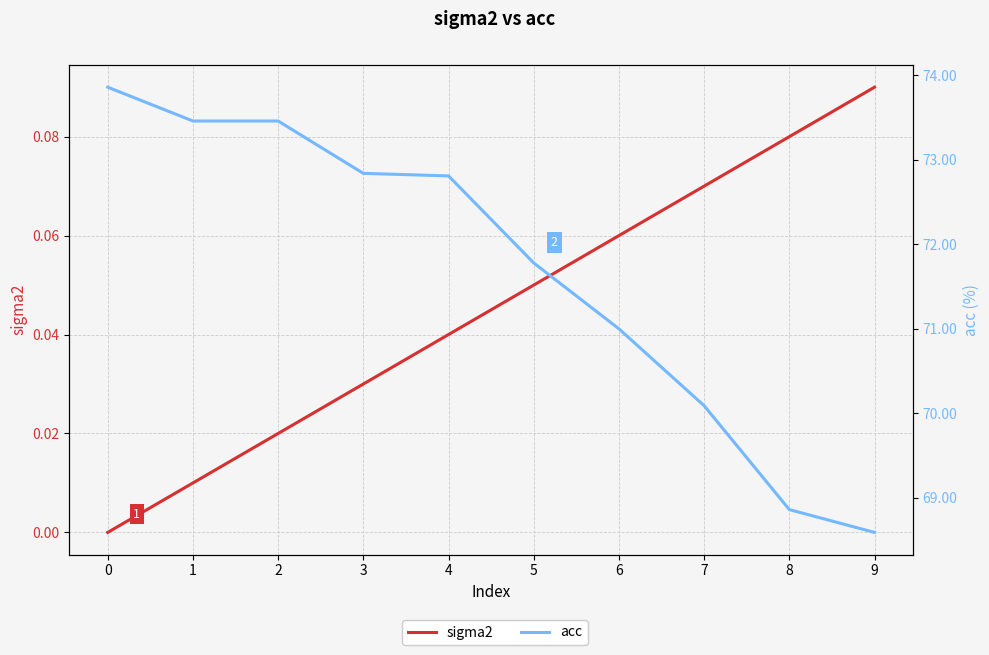

Which series changed the most between 3 and 4?

acc